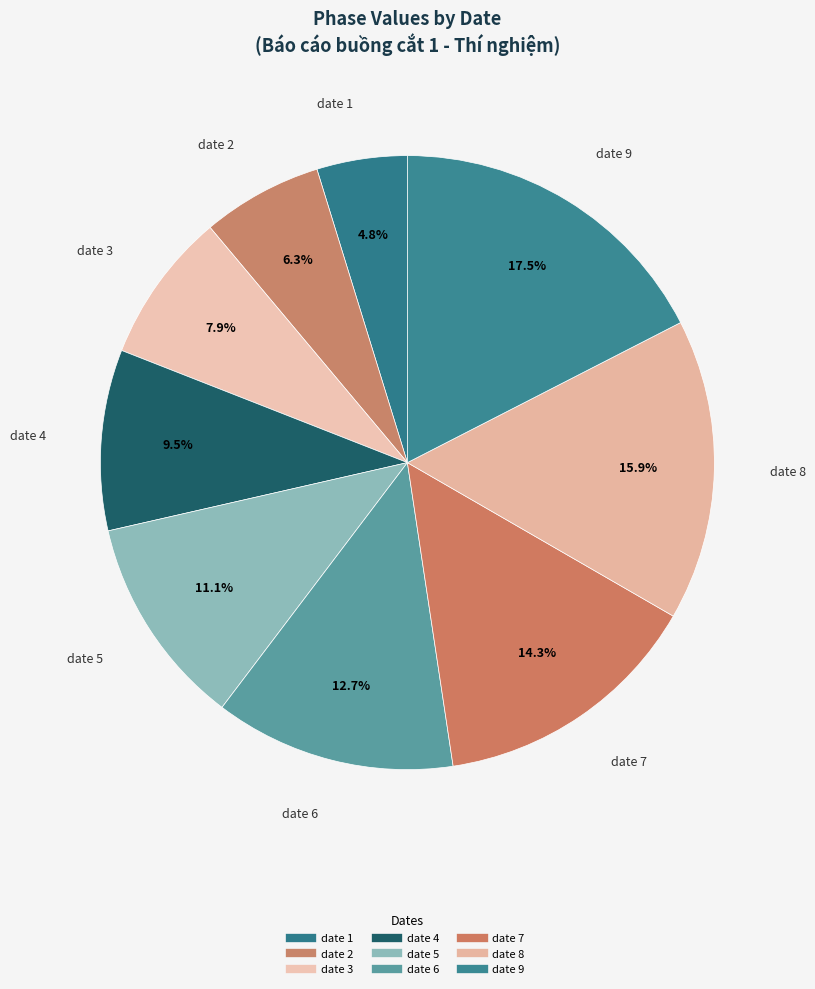

Count the number of slices in the pie.

9